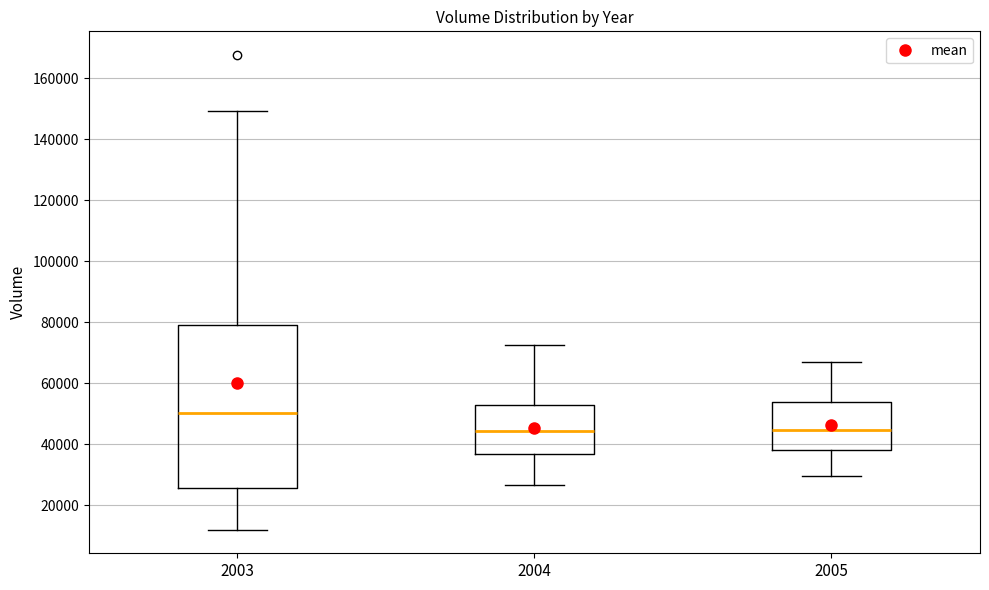

Where does the median line of the box at x = 2003 sit on the y-axis? The values are not printed on the chart, so give them approximately, as read against the axis.

50000